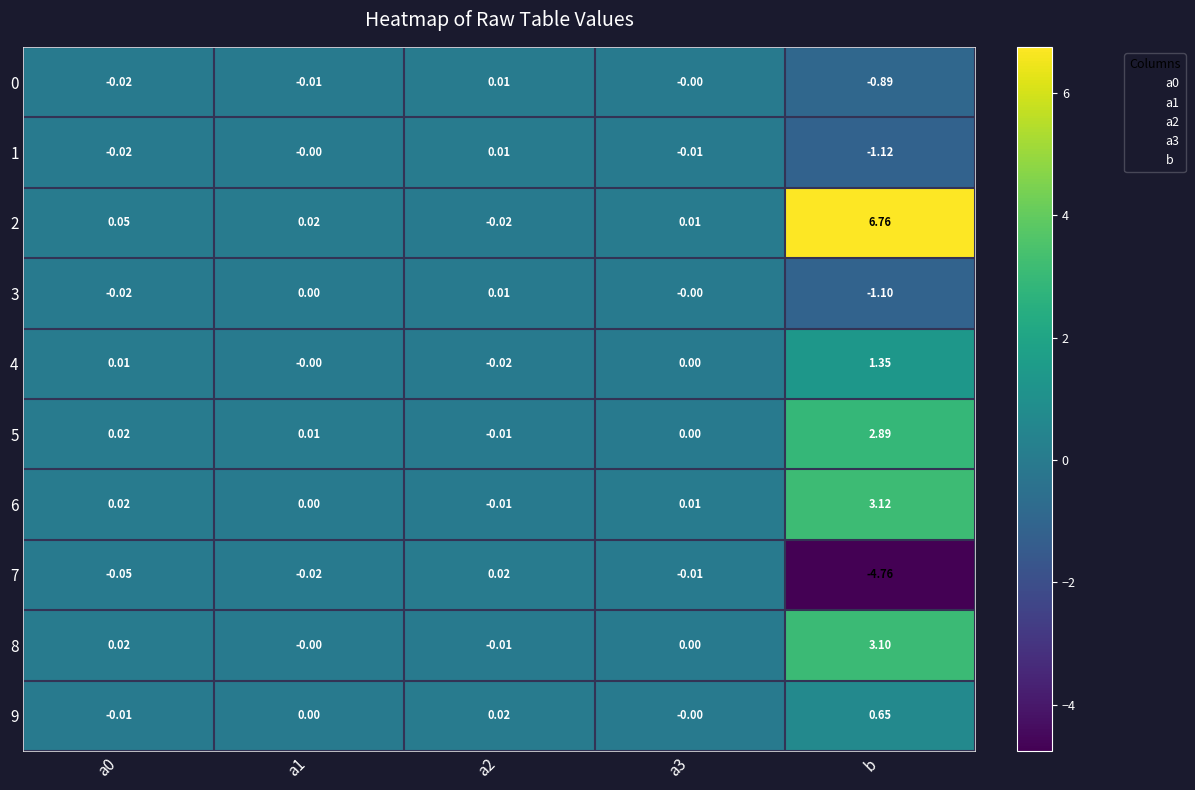

At which label does 1 reach its minimum?

b